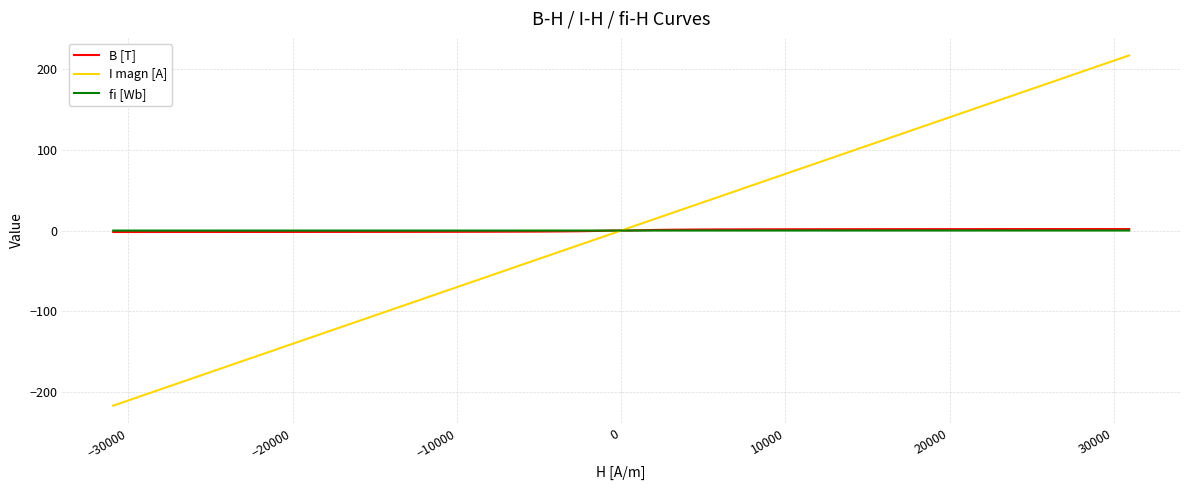

What is the minimum value for I magn [A]?

-217.0